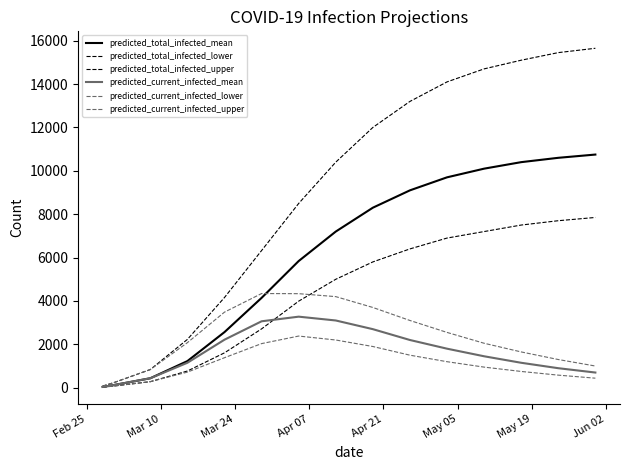

List the series in order of their peak value, highest first.

predicted_total_infected_upper, predicted_total_infected_mean, predicted_total_infected_lower, predicted_current_infected_upper, predicted_current_infected_mean, predicted_current_infected_lower